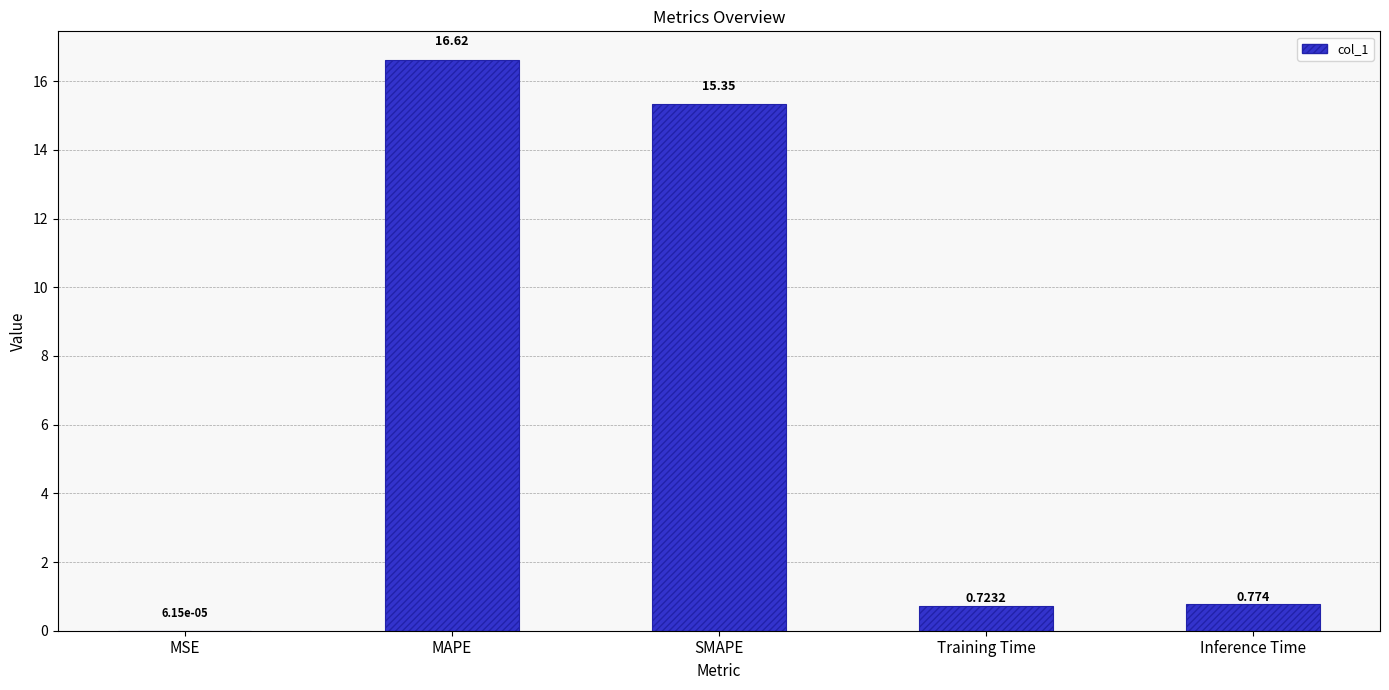

Between SMAPE and MSE, which is larger?

SMAPE